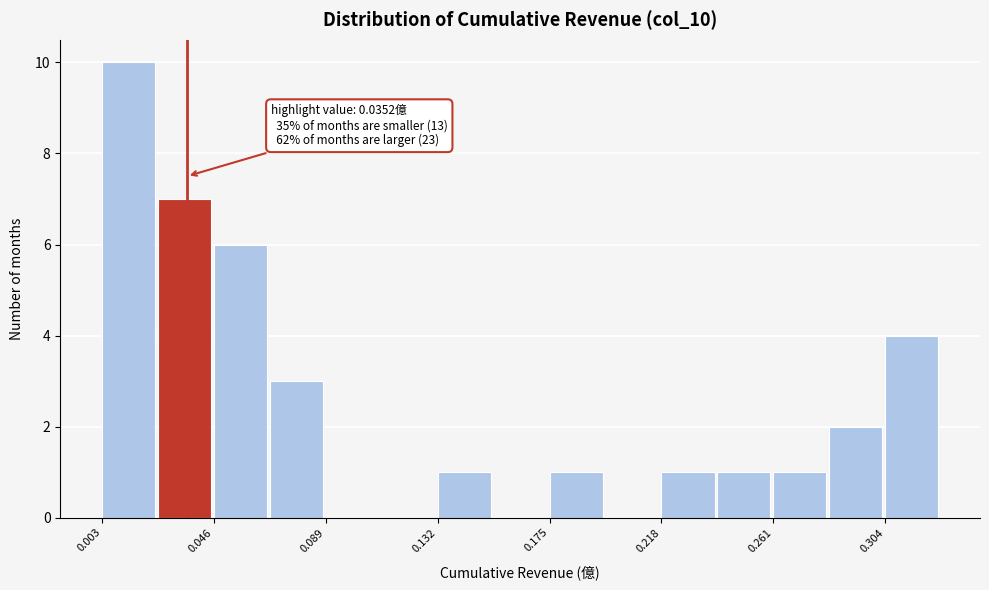

Which range on the x-axis has the tallest bar?

0.005 to 0.025